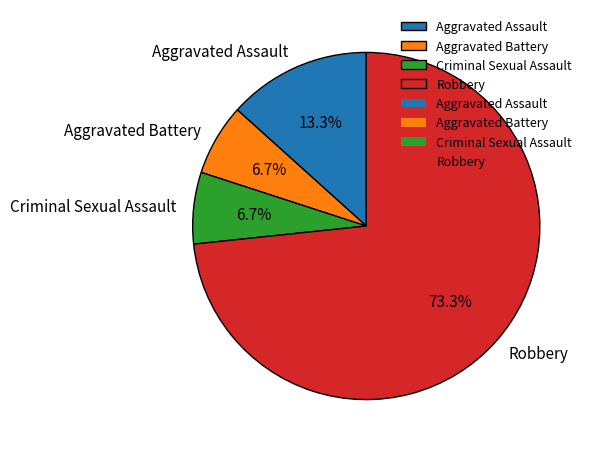

To the nearest percent, what is the average slice percentage?

25%